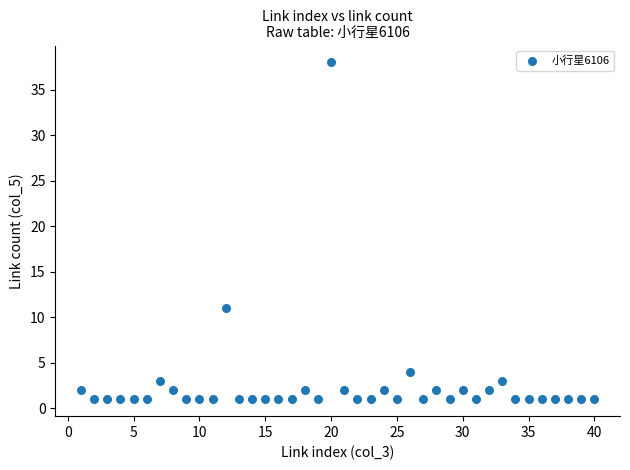

What Y value in the scatter plot is closest to 19?

11